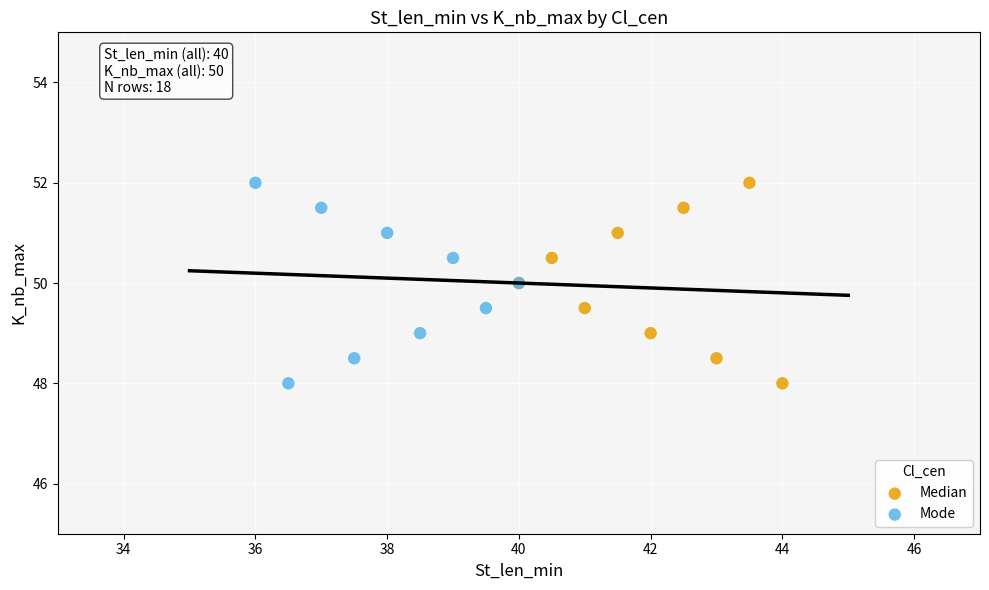

What are all the series names shown in the legend?

Median, Mode